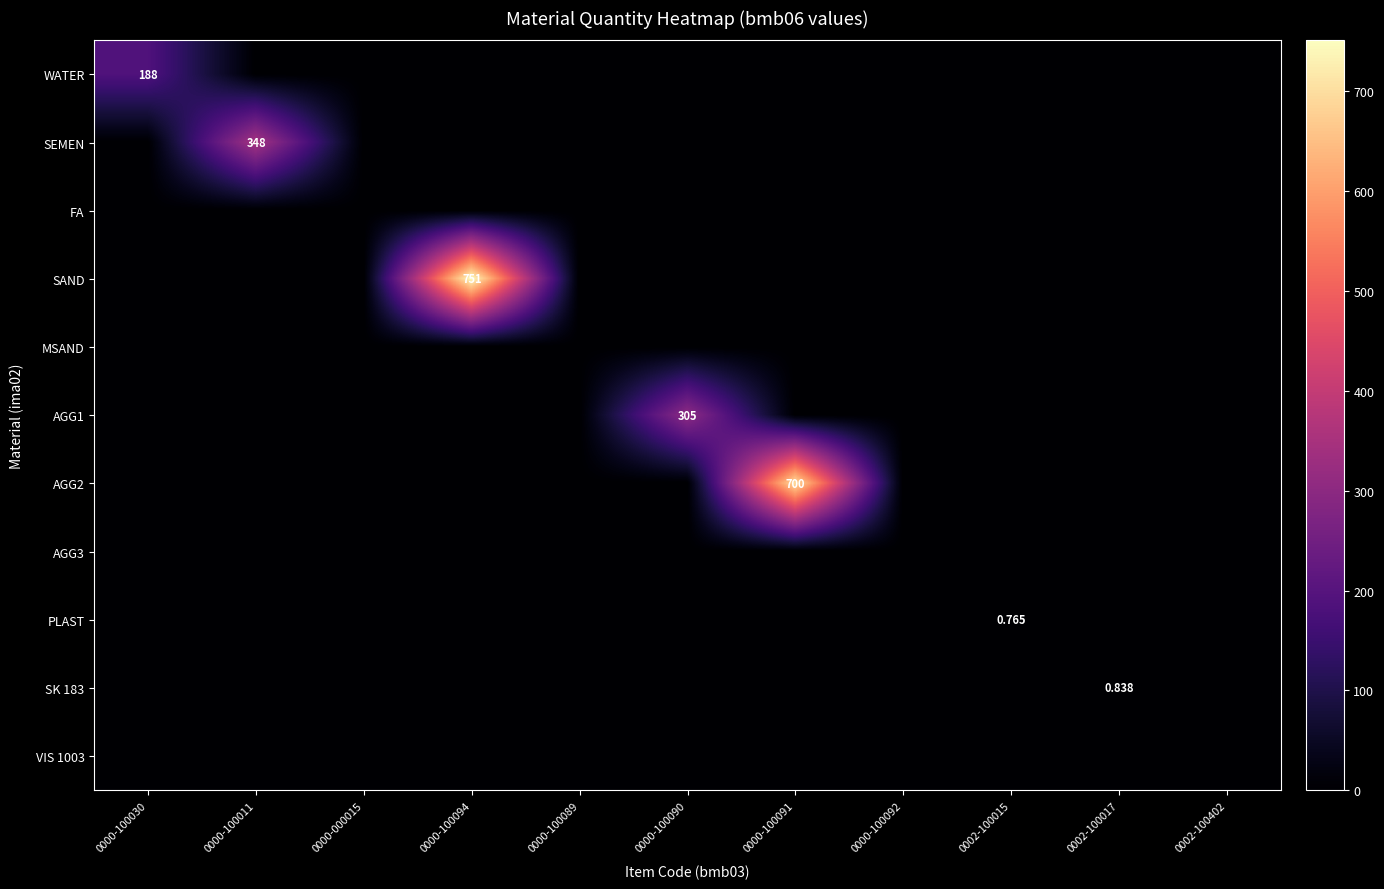

Which series changed the most between 0000-000015 and 0000-100091?

AGG2